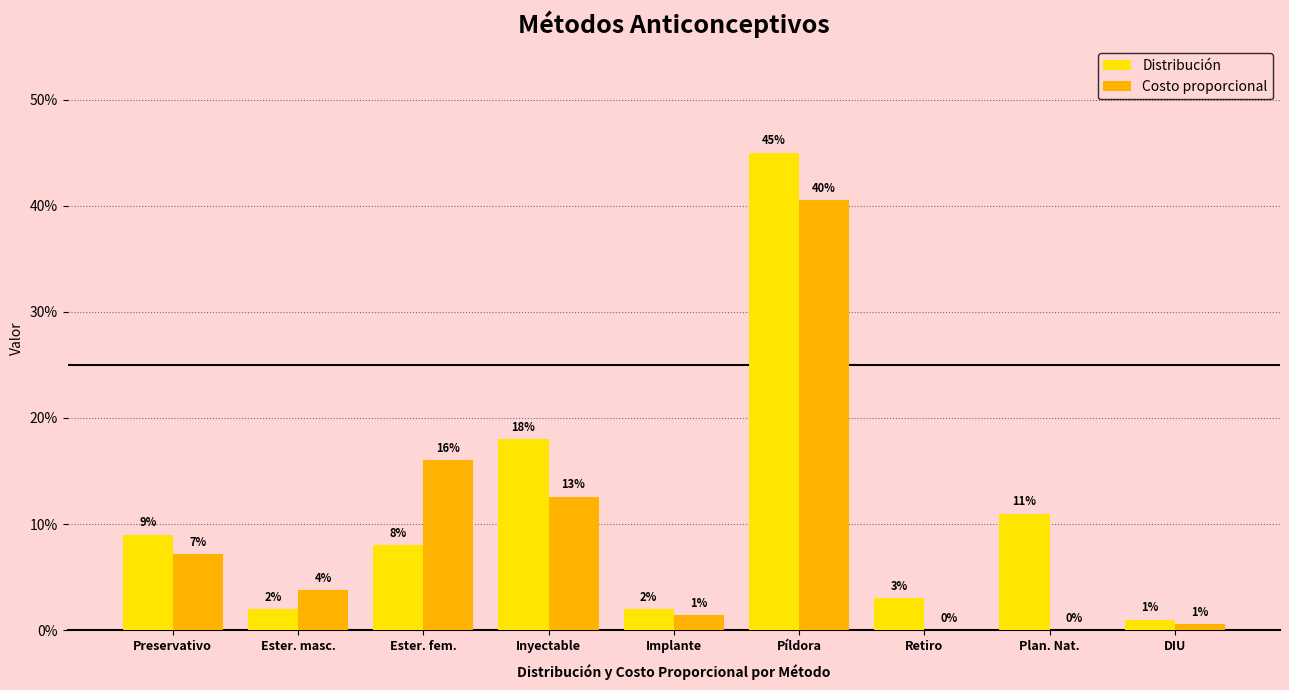

True or false: Distribución has a value of 0.0 at DIU.

False